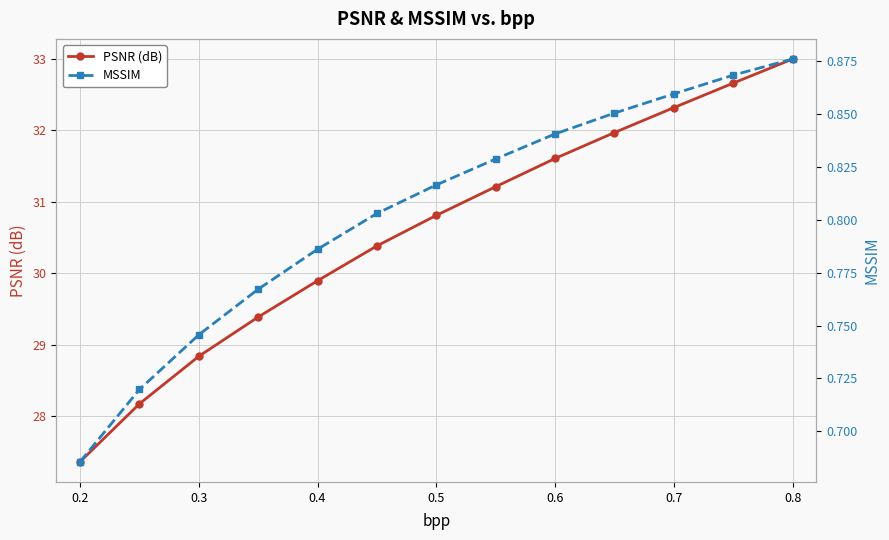

What is the minimum value for PSNR (dB)?

27.4